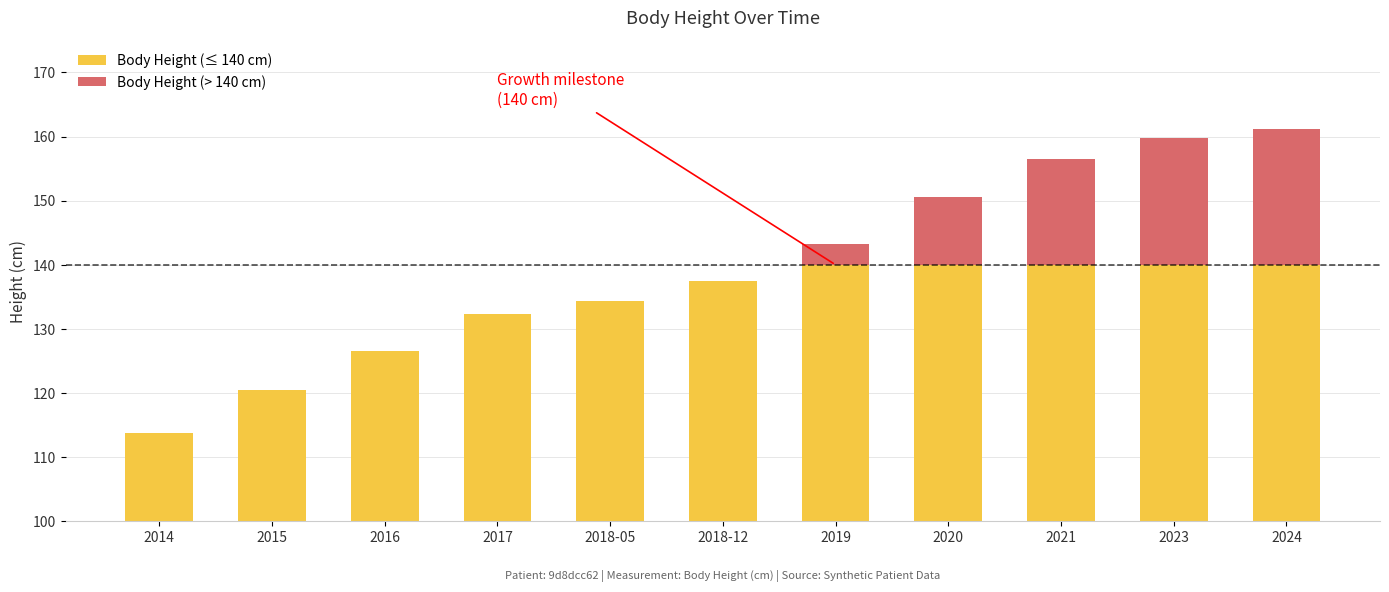

Which category has the lowest value in the Body Height (≤ 140 cm) series?

2014